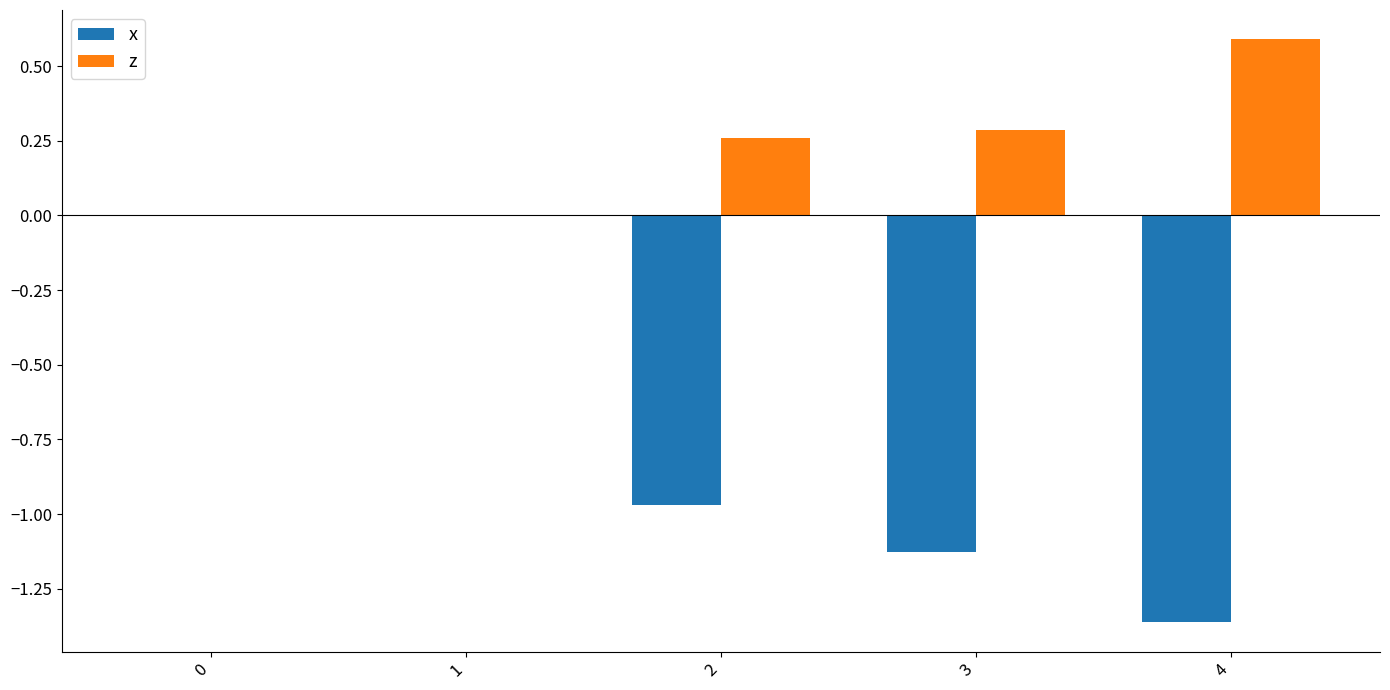

The value of z at 4 is 0.6. True or false?

True